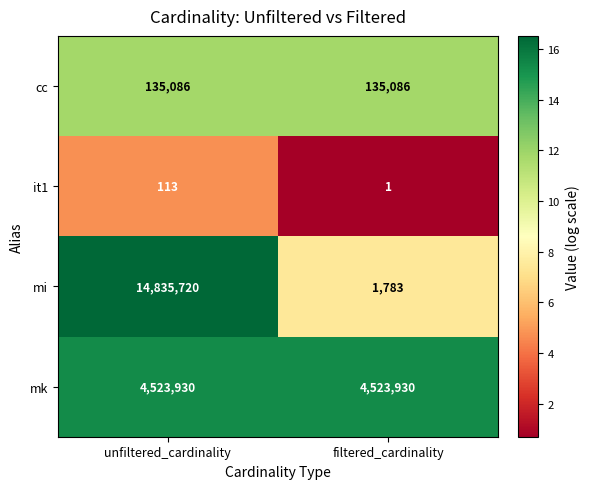

The value of it1 at unfiltered_cardinality is 113. True or false?

True